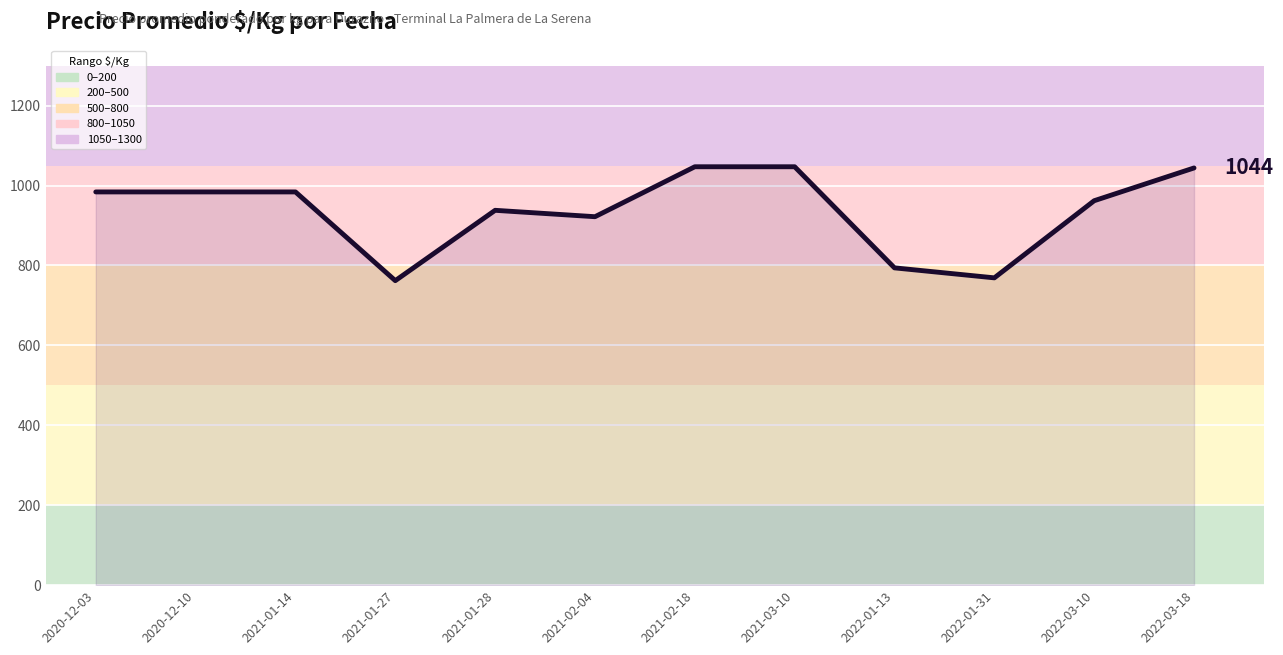

What is the minimum value shown in the chart?

762